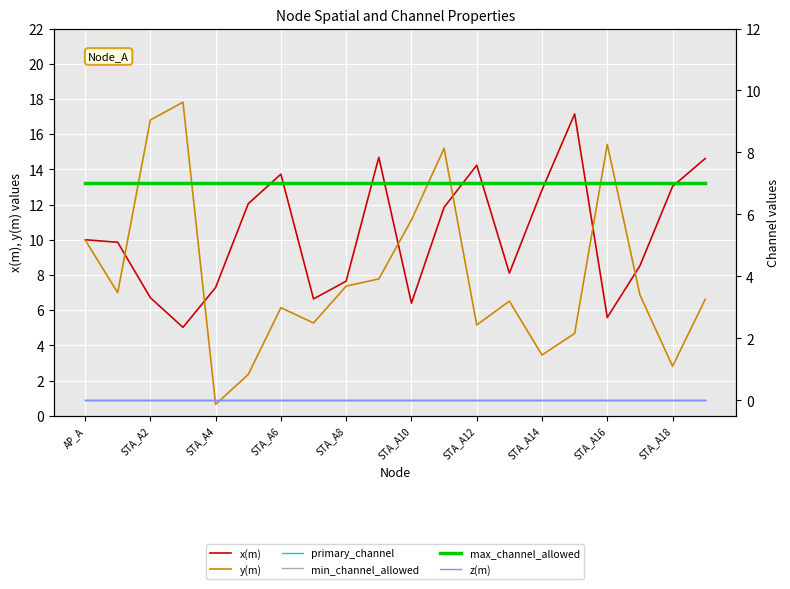

Rank the series by their maximum value, from lowest to highest.

primary_channel, min_channel_allowed, z(m), max_channel_allowed, x(m), y(m)